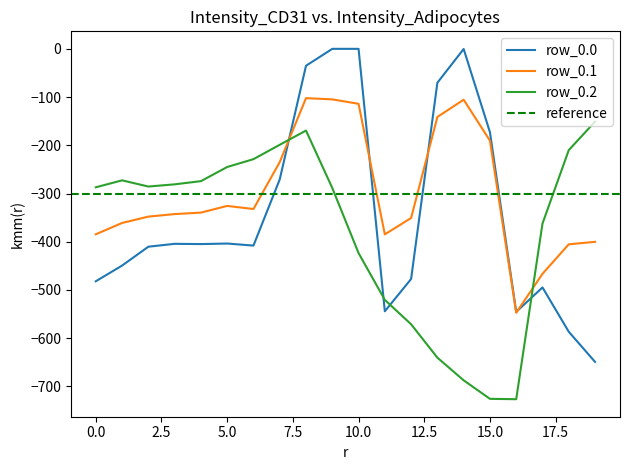

Where is the first local minimum for row_0.0?

4